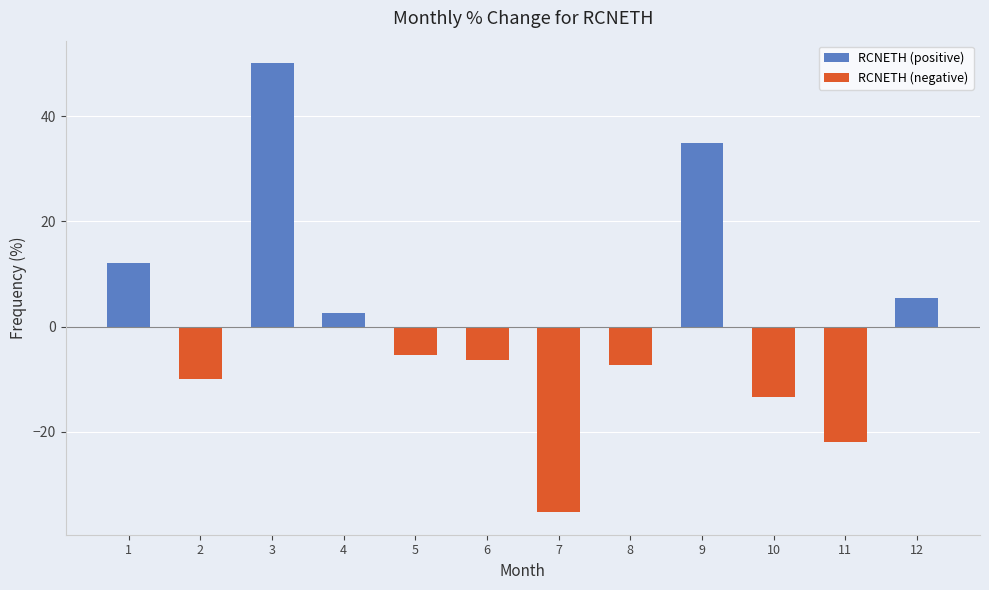

What is the difference between the maximum and minimum values?

85.4